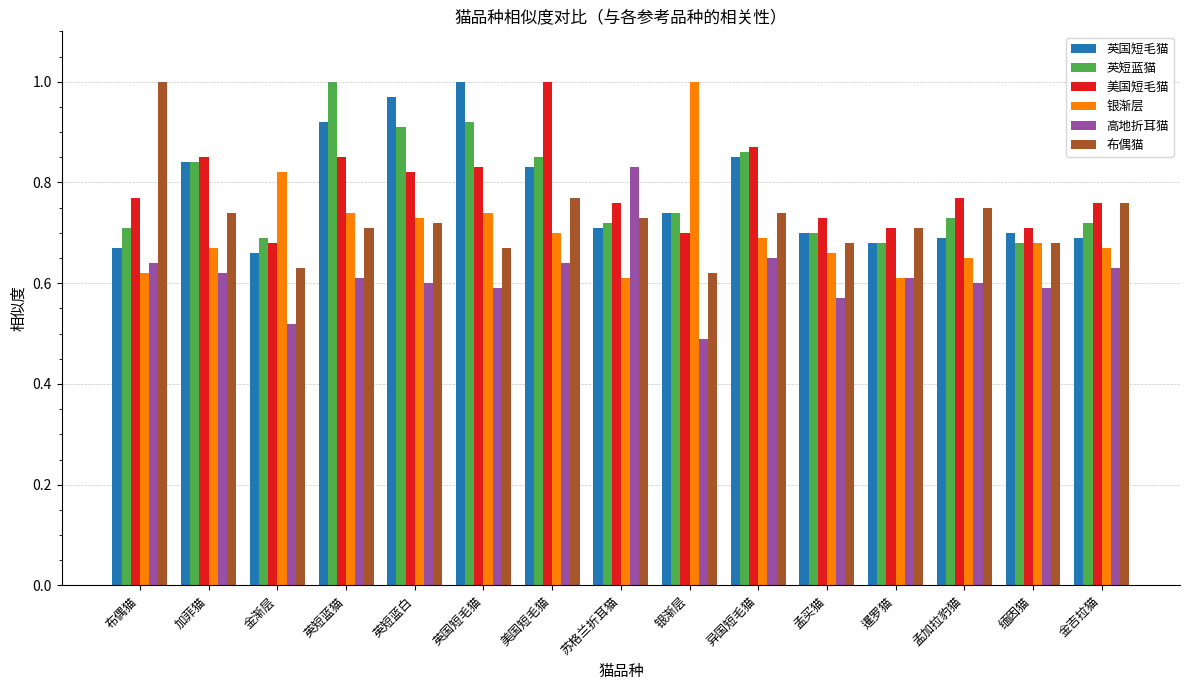

What is the sum of the 英短蓝猫 values at 苏格兰折耳猫 and 金吉拉猫?

1.4